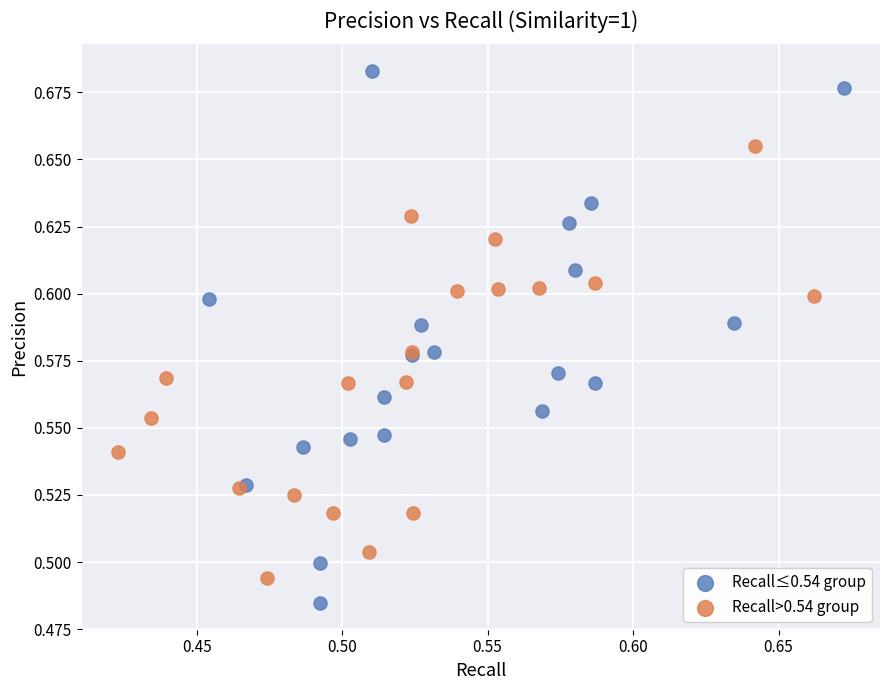

What are all the series names shown in the legend?

Recall≤0.54 group, Recall>0.54 group